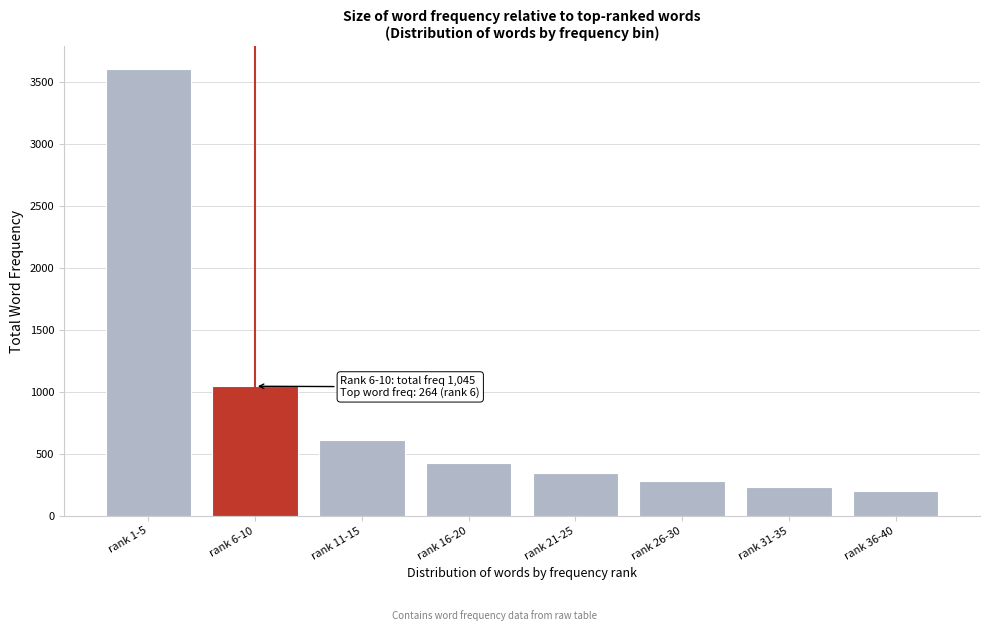

Reading left to right, list all the values displayed in this chart.

rank 1-5=3607	rank 6-10=1045	rank 11-15=609	rank 16-20=422	rank 21-25=346	rank 26-30=282	rank 31-35=235	rank 36-40=203